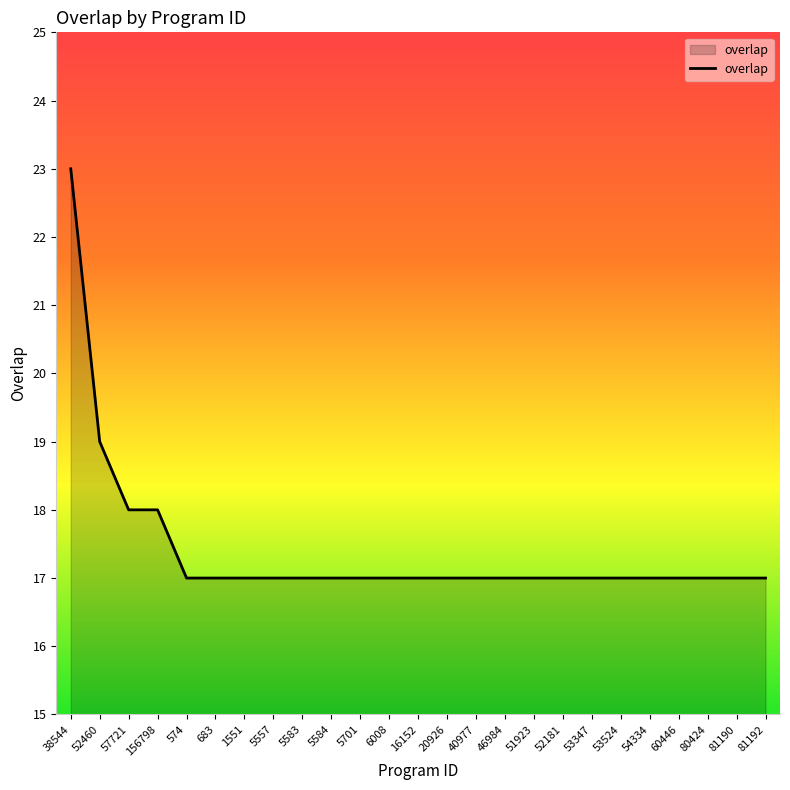

The chart shows a value of 26 at 53347. True or false?

False